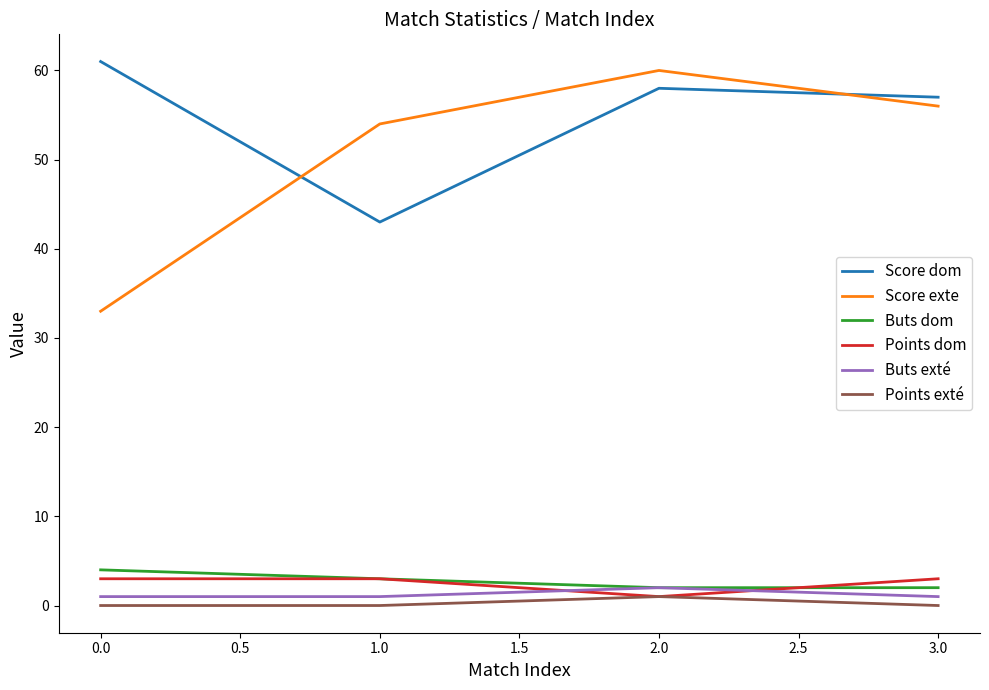

What is the difference between the second highest and minimum values in the Score exte series?

23